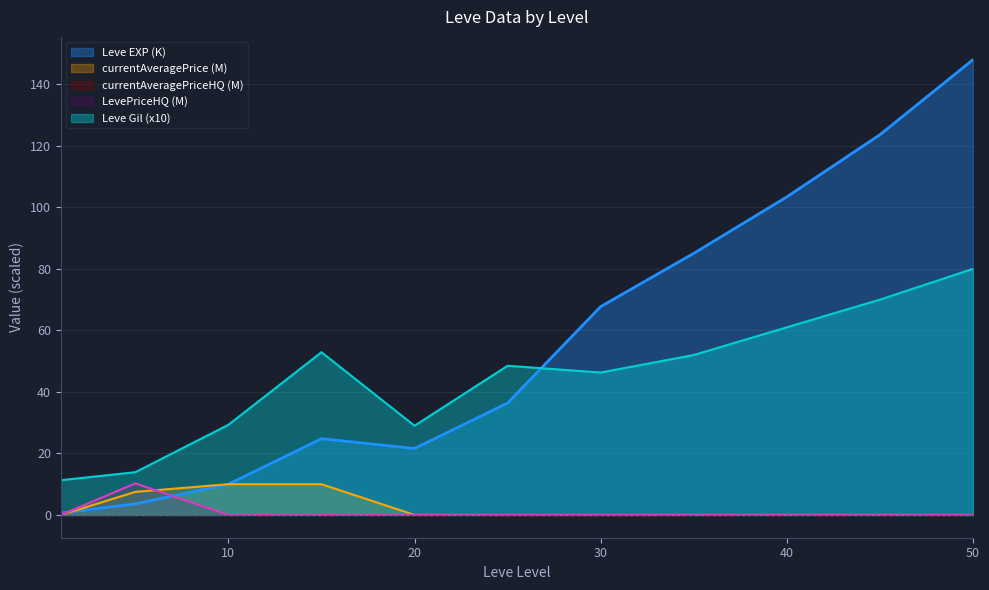

What is the lowest value of the Leve EXP series?

0.6